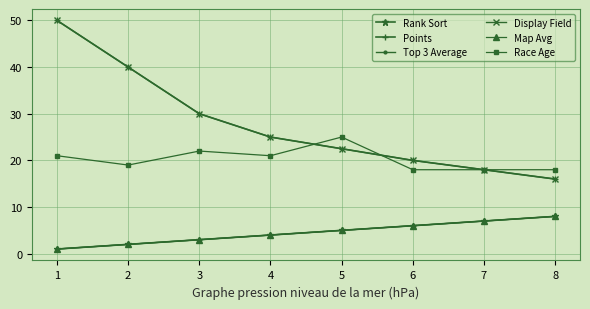

Is this an area chart (filled region under the line)?

No